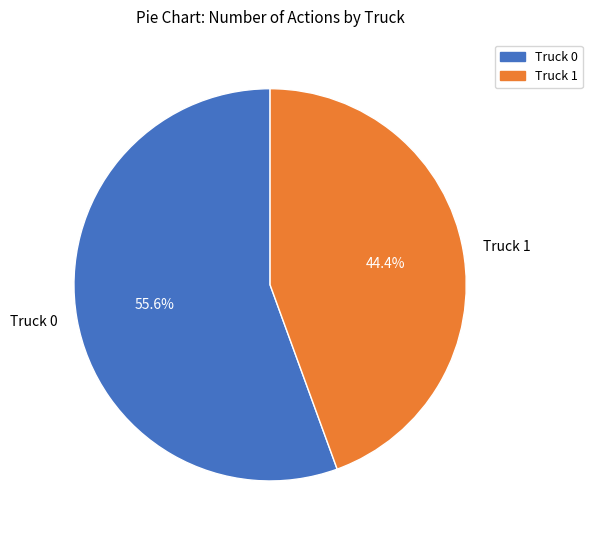

True or false: Truck 1 accounts for 44% of the total.

True